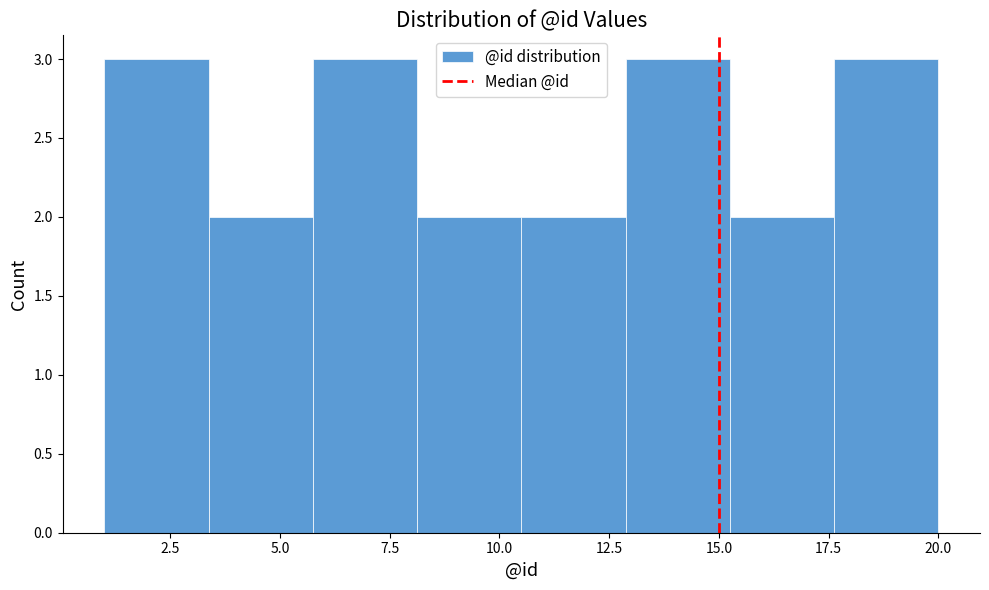

Reading left to right, transcribe this chart: for each bar, give the range it covers on the x-axis and its height. Neither the bar edges nor the heights are printed on the chart, so give them approximately, as read against the axes.

1.0 to 3.5: 3
3.5 to 6.0: 2
6.0 to 8.0: 3
8.0 to 10.5: 2
10.5 to 13.0: 2
13.0 to 15.5: 3
15.5 to 17.5: 2
17.5 to 20.0: 3